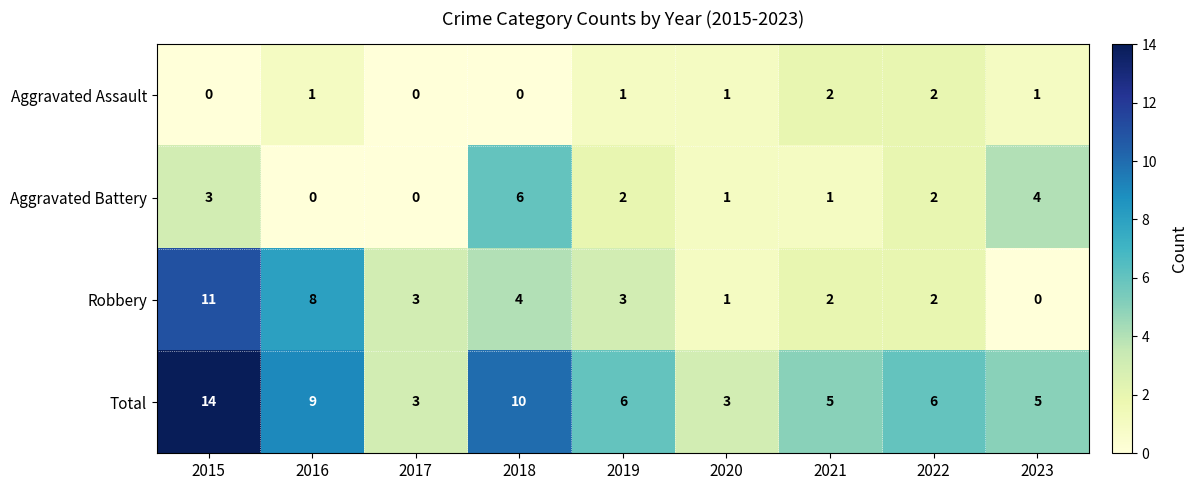

List the series in order of their overall mean, highest first.

Total, Robbery, Aggravated Battery, Aggravated Assault